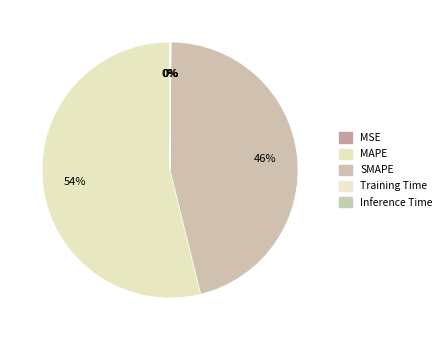

Do Inference Time and MSE together represent more than half of the pie?

No